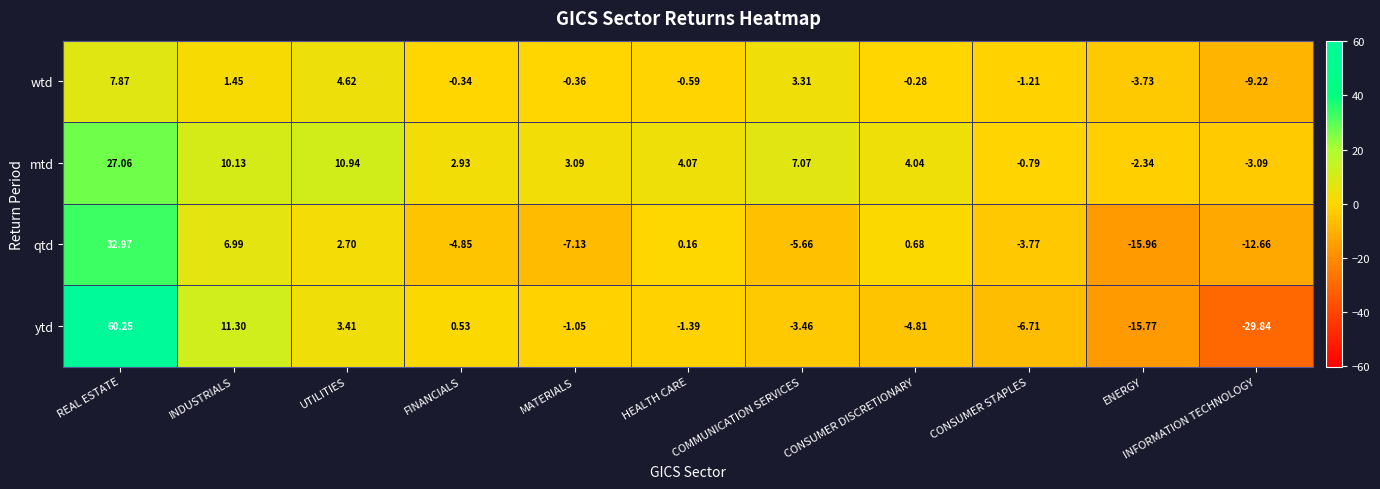

List the series in order of their peak value, highest first.

ytd, qtd, mtd, wtd